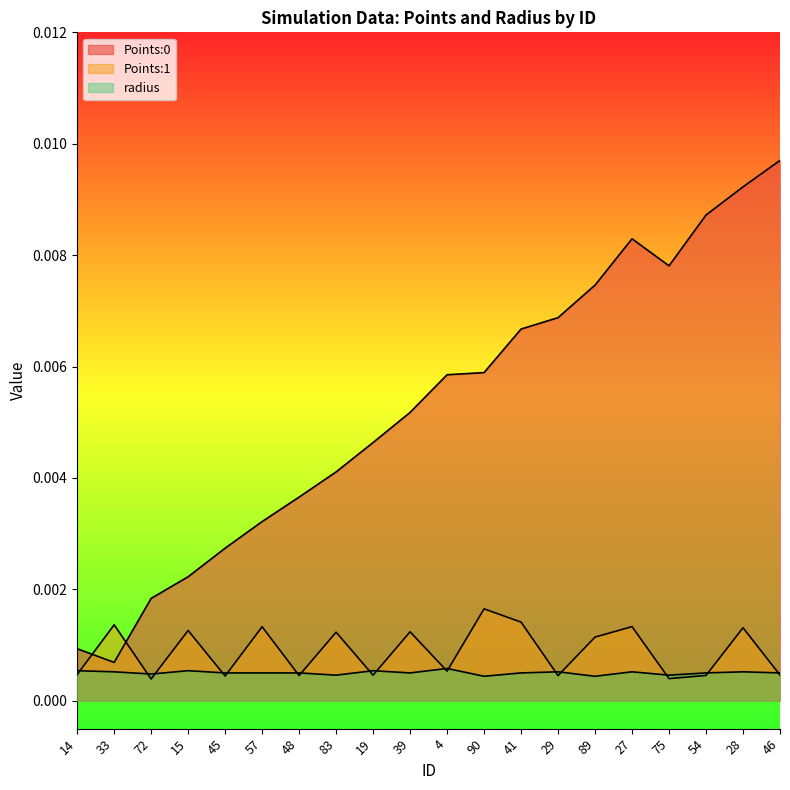

What are all the series names shown in the legend?

Points:0, Points:1, radius